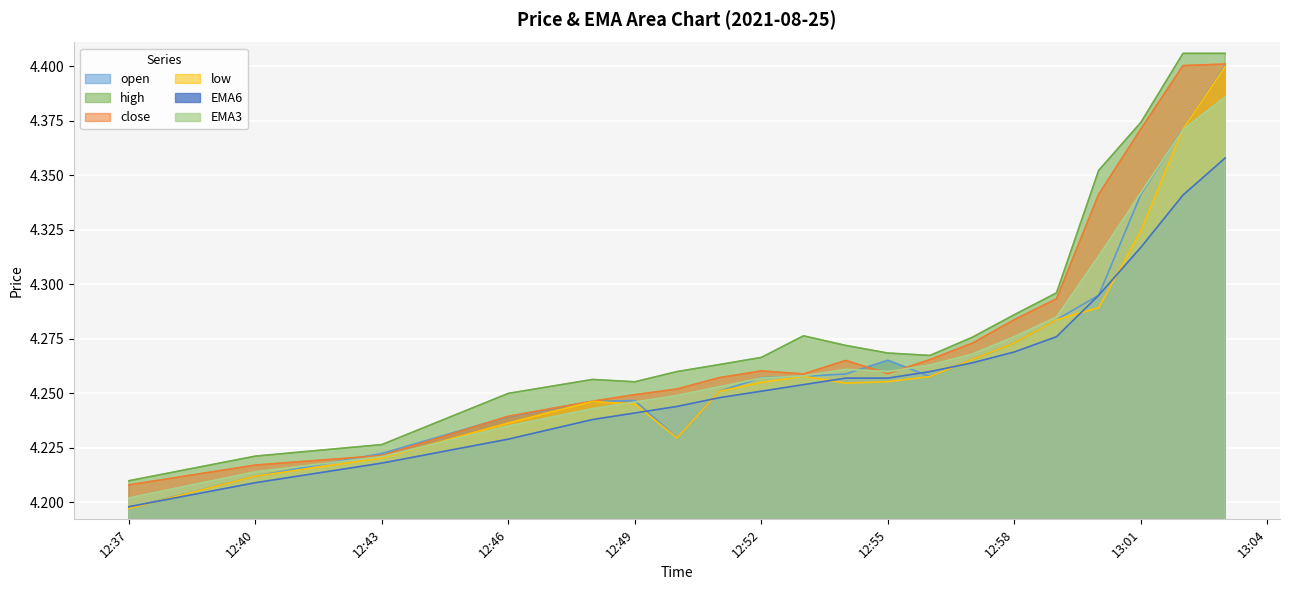

What is the highest value of the close series?

4.4